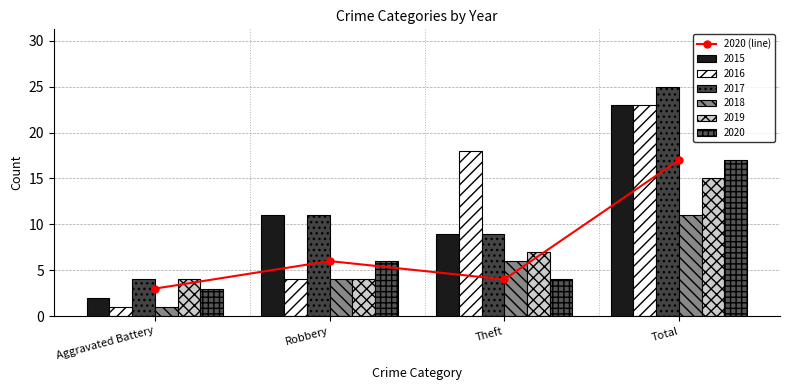

Is it true that the value at Theft is 4?

True